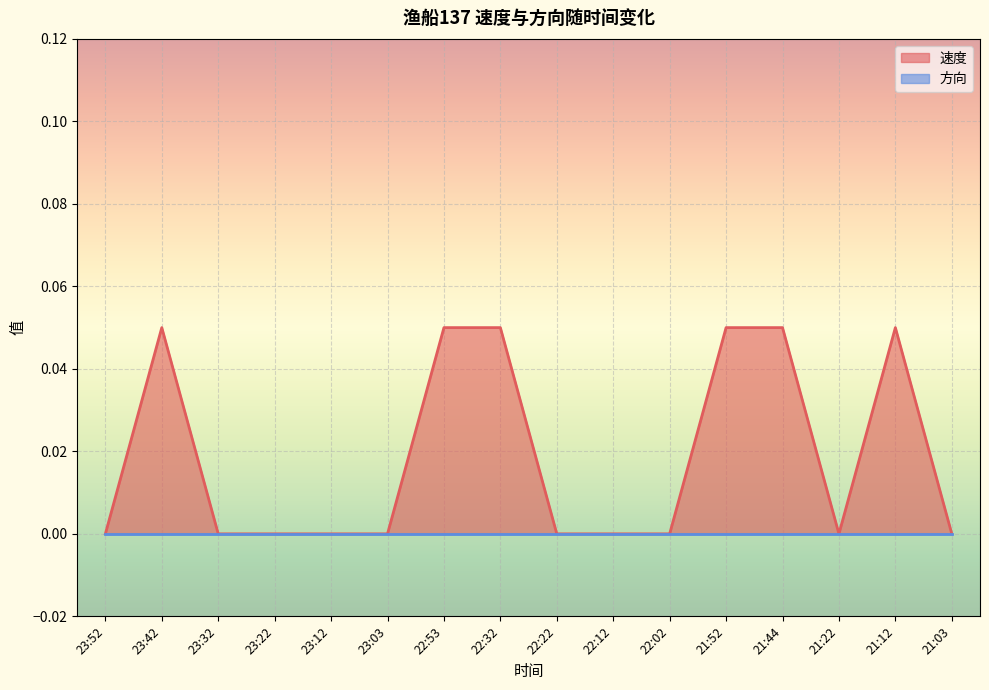

Reading left to right, list all the values displayed in this chart.

0.0	0.1	0.0	0.0	0.0	0.0	0.1	0.1	0.0	0.0	0.0	0.1	0.1	0.0	0.1	0.0